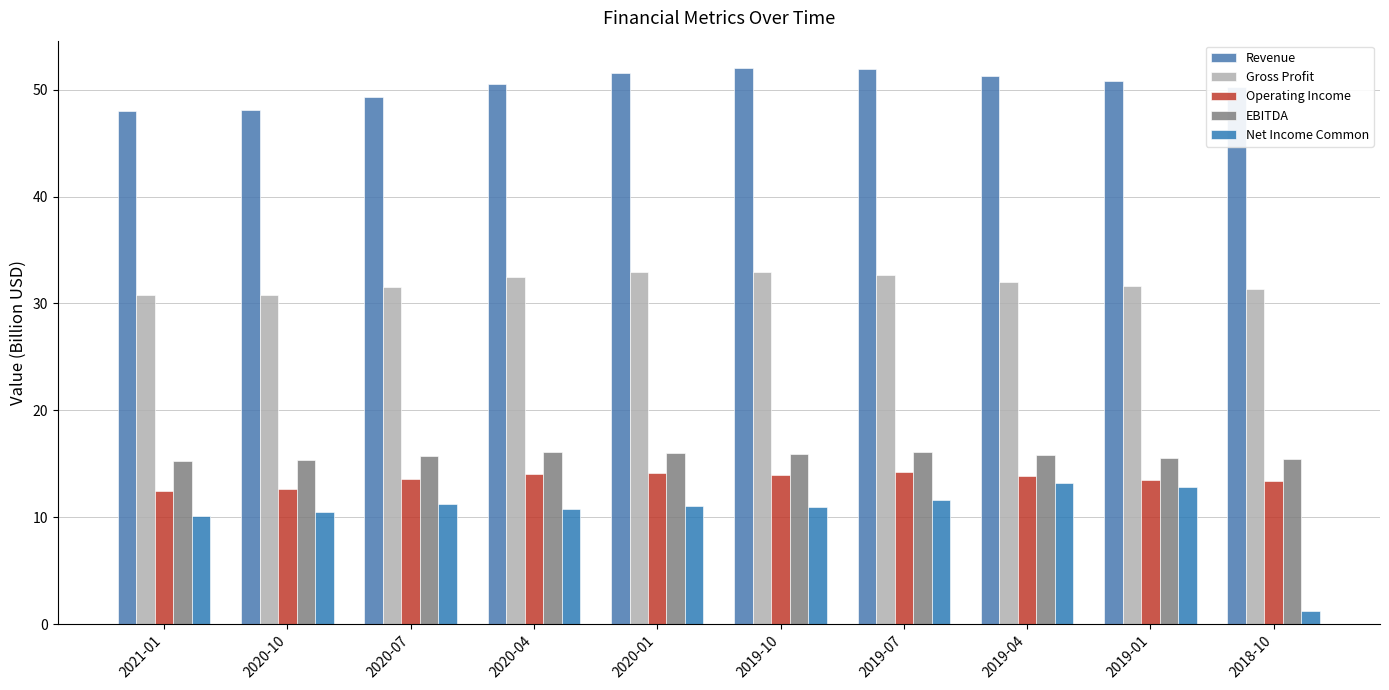

Does the chart contain stacked bars?

No